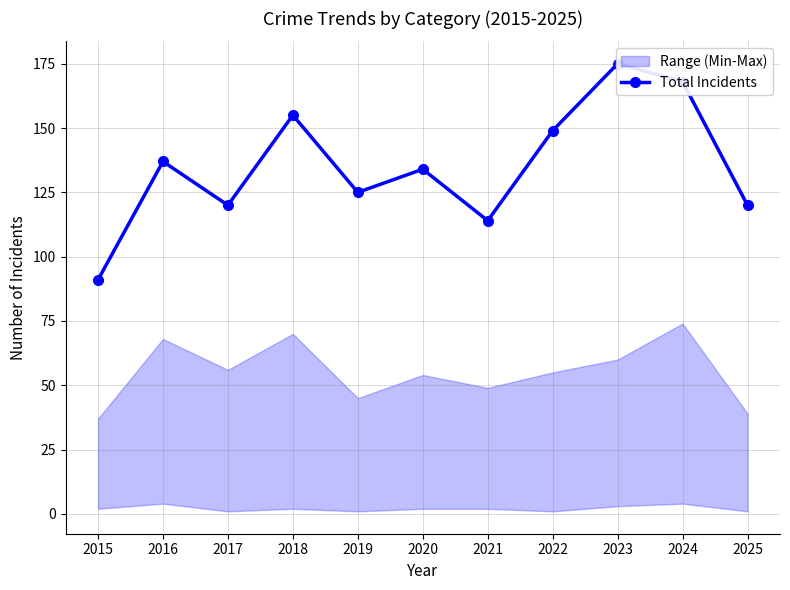

What is the value of the 1st point from the left?

91